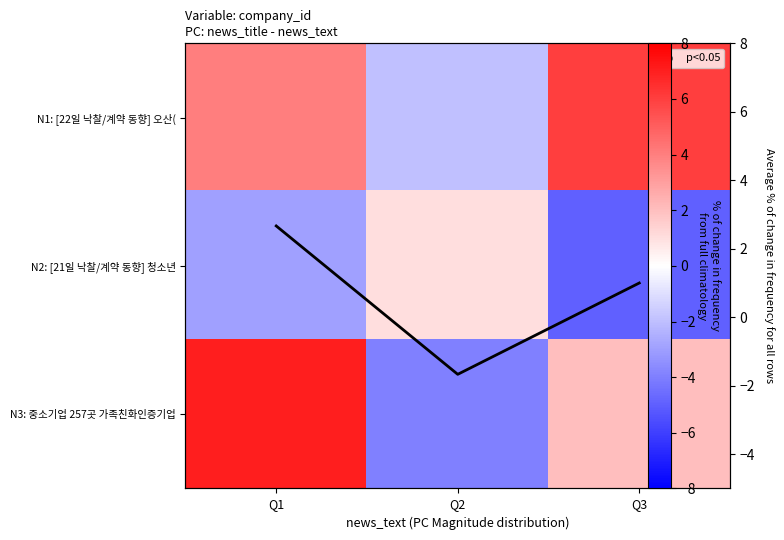

The value of N3: 중소기업 257곳 가족친화인증기업 at Q2 is -4.0. True or false?

True